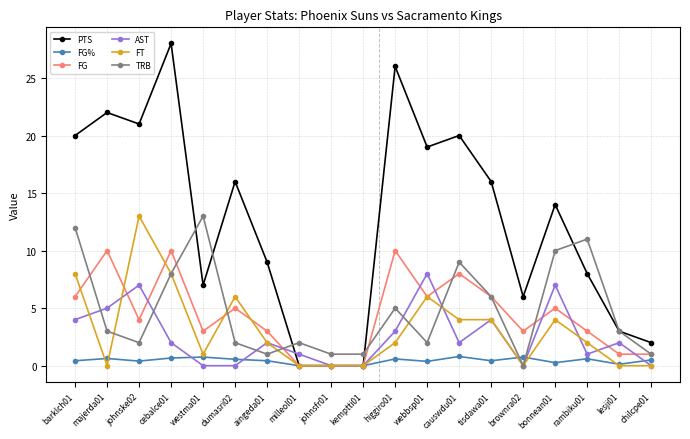

Does the chart display data point markers on the line(s)?

Yes